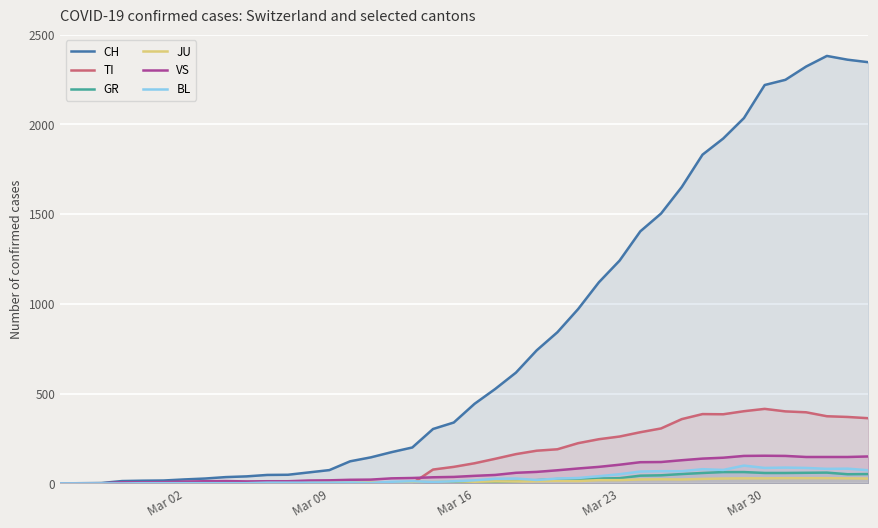

Which series has the widest spread of values?

CH